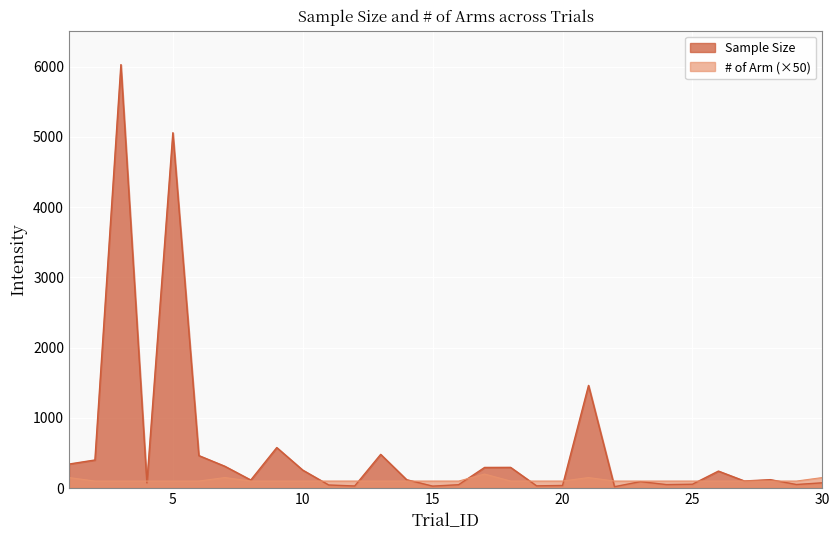

Which series ends up on top after the final intersection of Sample Size and # of Arm?

# of Arm